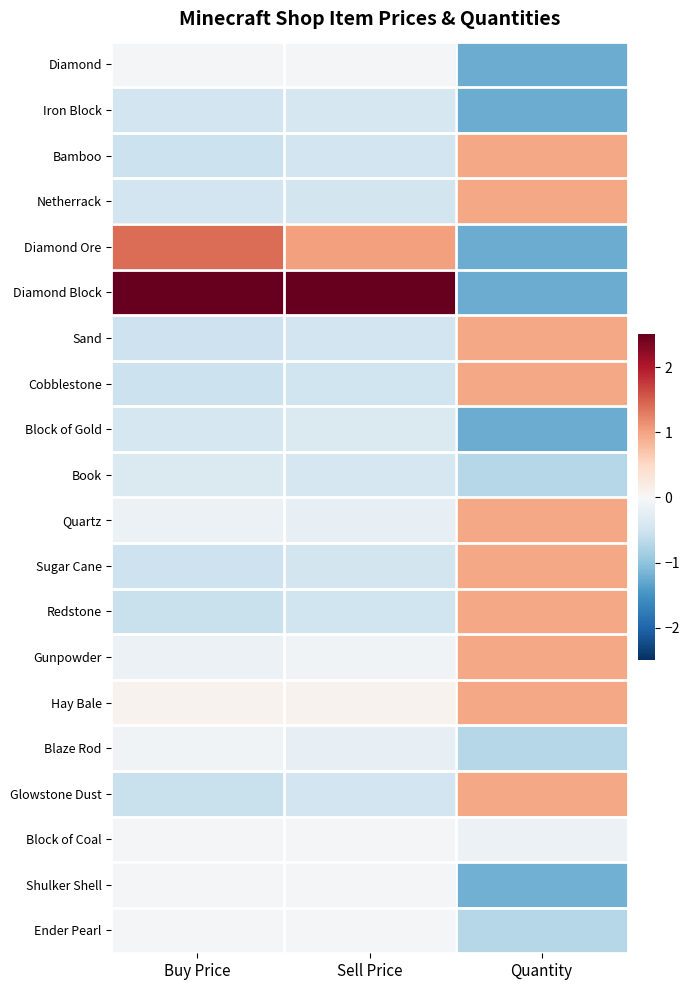

At which category does the chart reach its minimum across all series?

Quantity